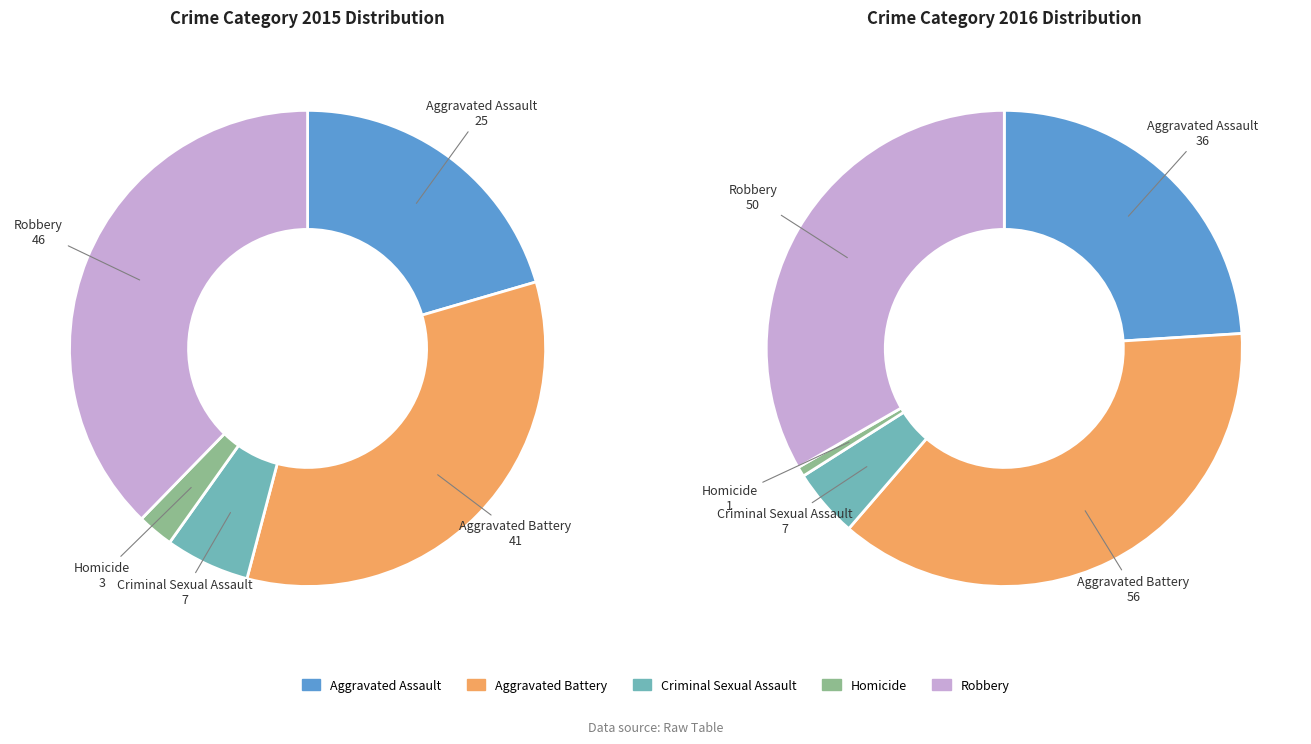

How much of the chart is everything except Robbery?

62.3%